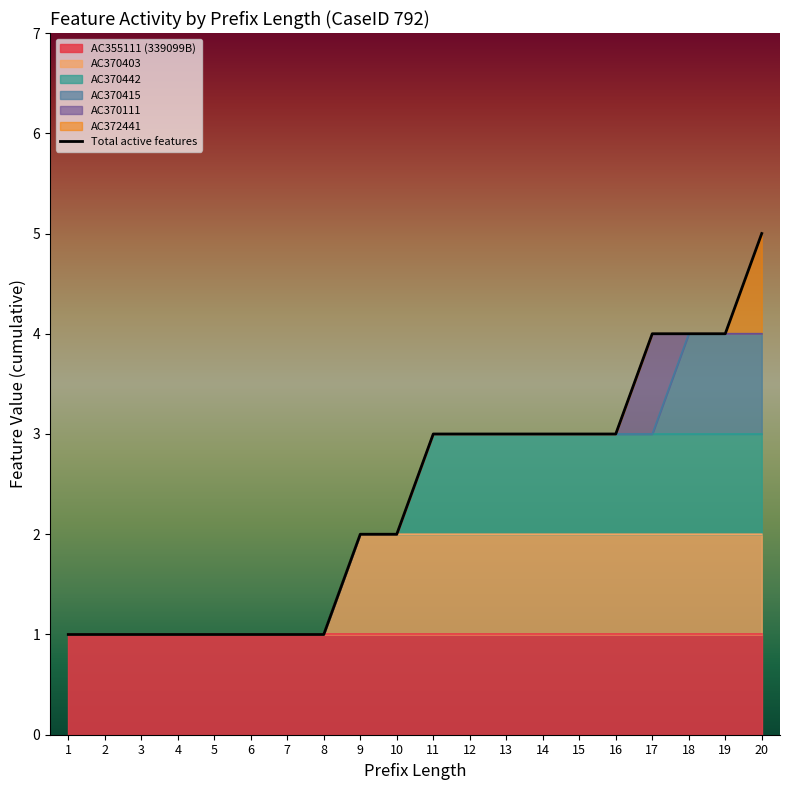

What is the value of the 10th point from the left?

2